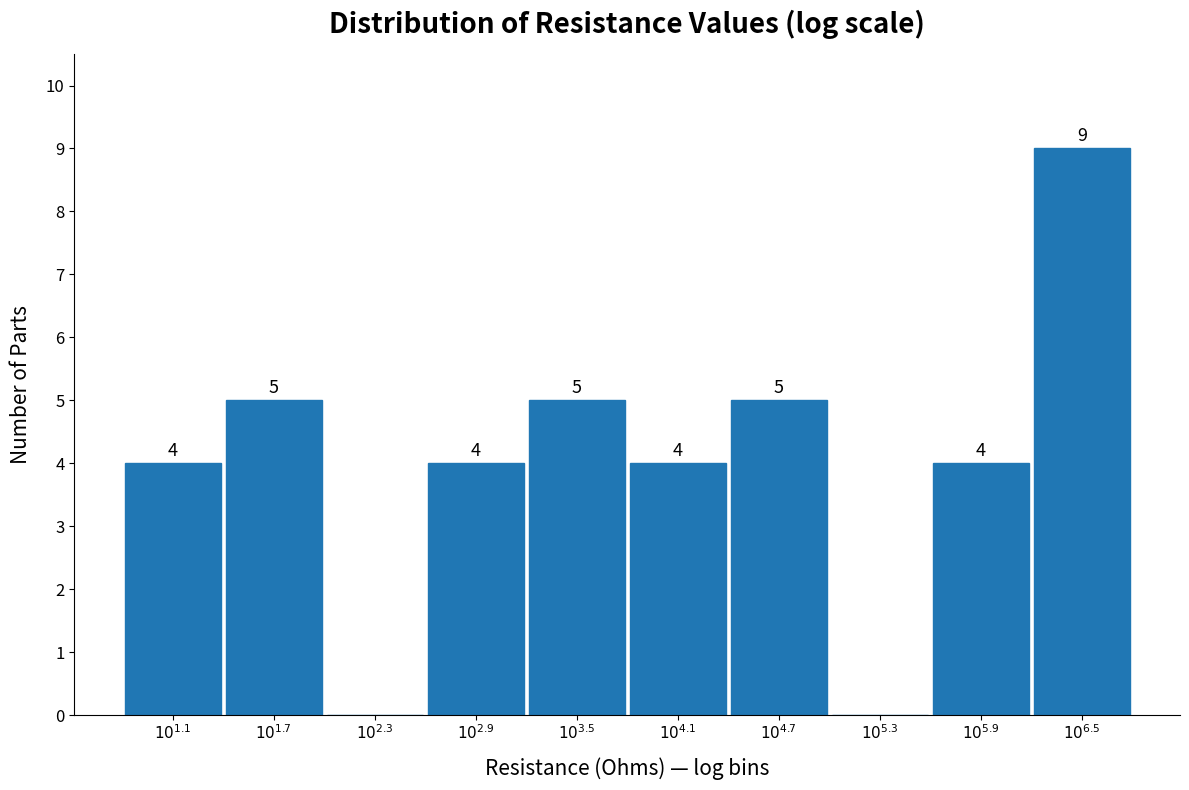

What is the maximum value shown in the chart?

9